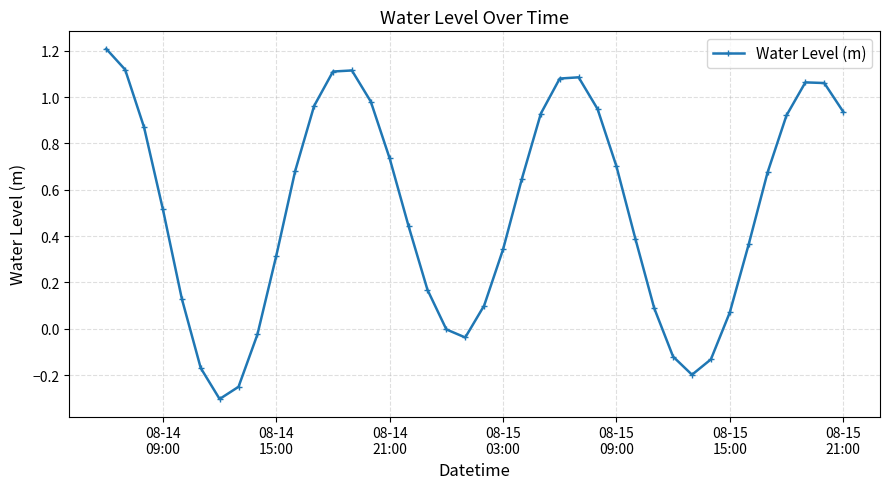

What is the sum of all values?

20.5